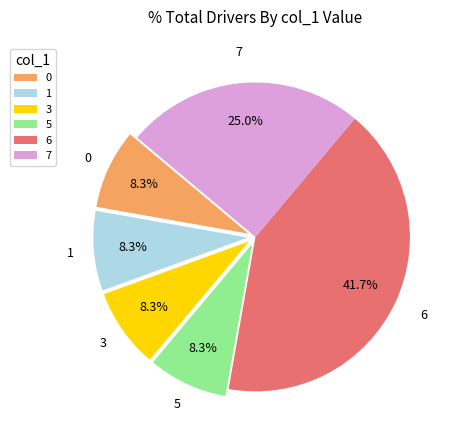

Count the number of slices in the pie.

6